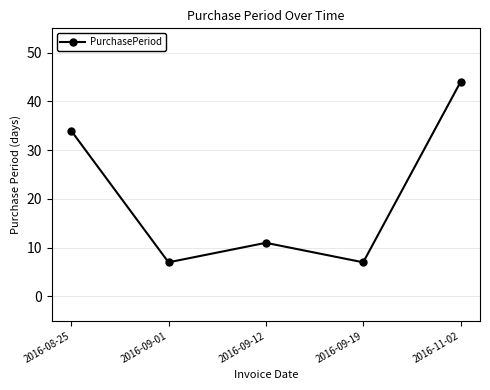

Read the value at 2016-08-25, to the nearest 10.

30